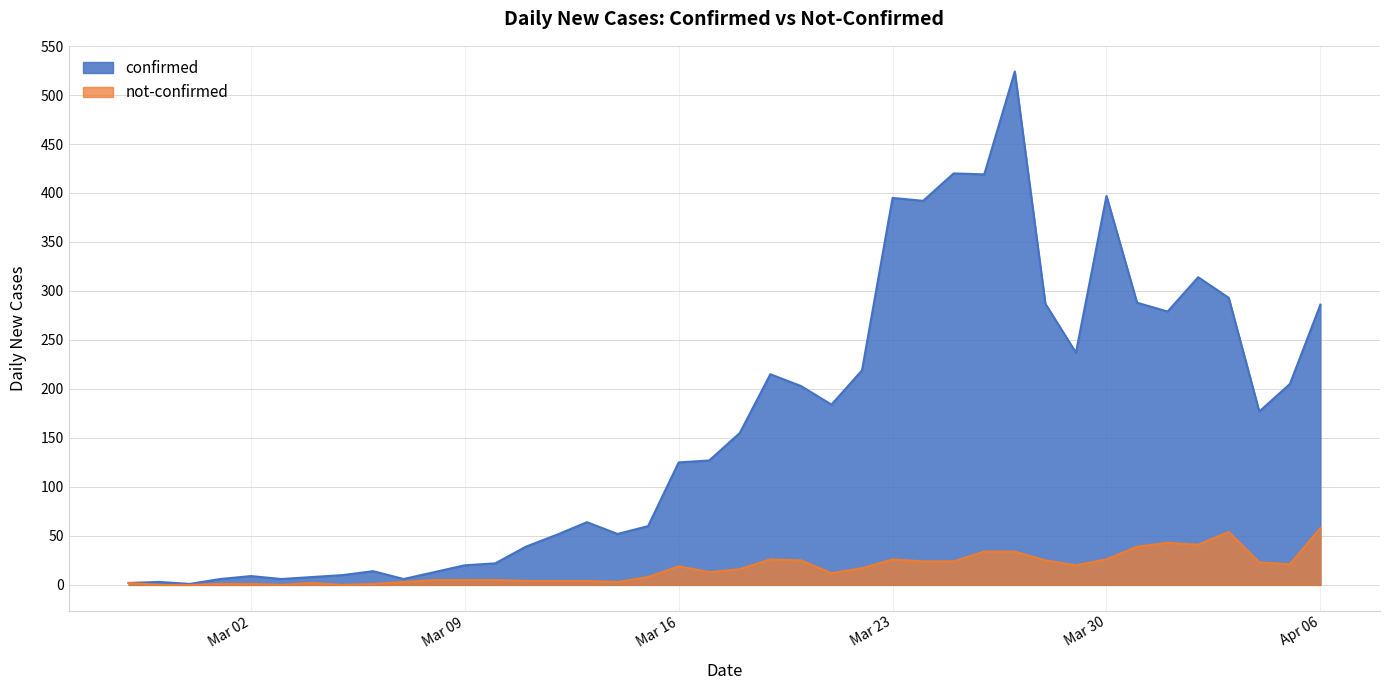

Reading right to left, list all the values displayed in this chart.

confirmed: 286	205	177	293	314	279	288	397	237	287	524	419	420	392	395	219	184	203	215	155	127	125	60	52	64	51	39	22	20	13	6	14	10	8	6	9	6	1	3	2
not-confirmed: 58	21	23	54	41	43	39	26	20	25	34	34	24	24	26	17	12	25	26	16	13	19	8	3	4	4	4	5	5	5	3	1	0	2	0	1	1	0	0	2